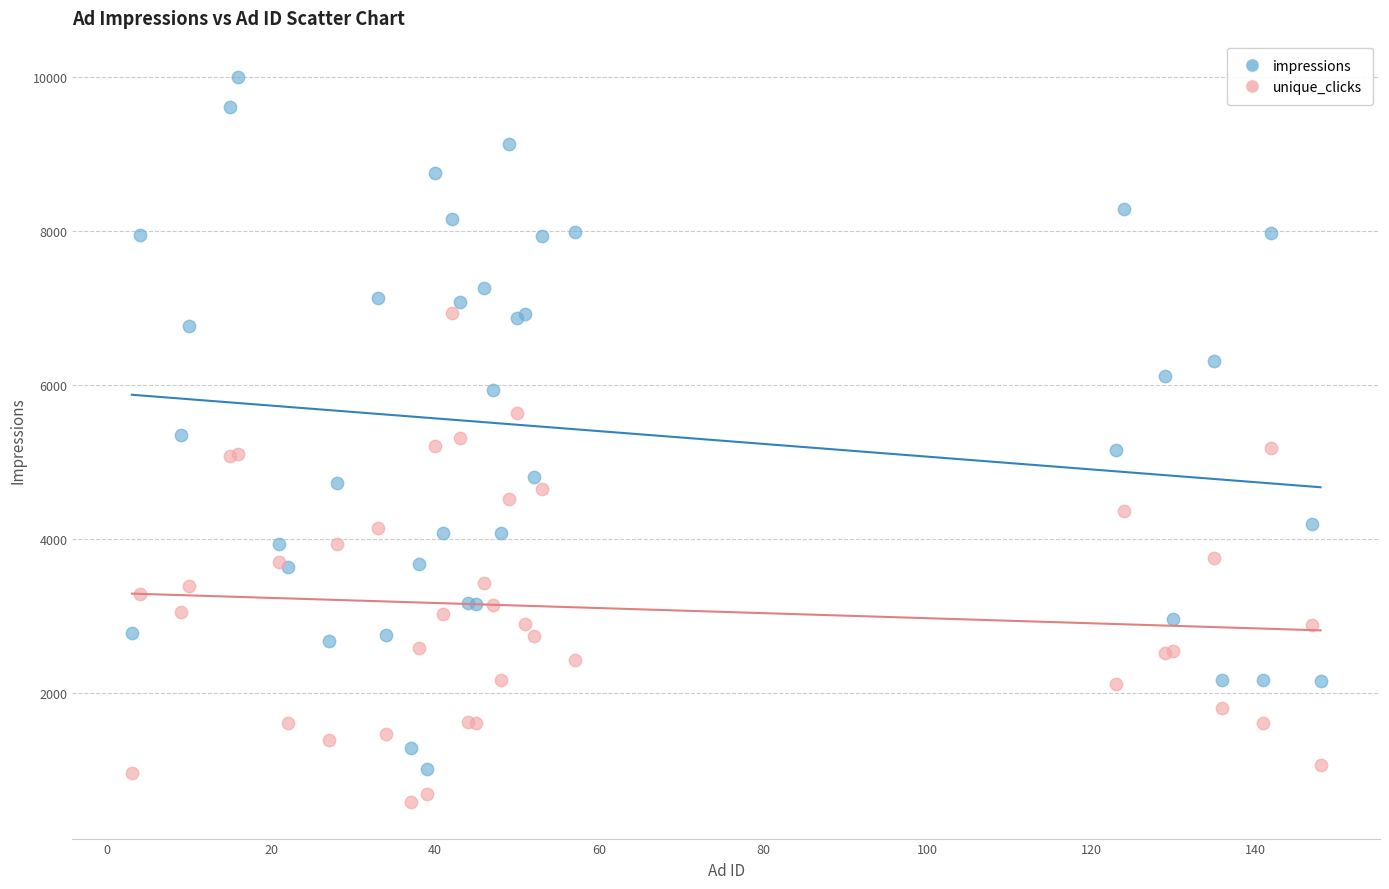

What are all the series names shown in the legend?

impressions, unique_clicks